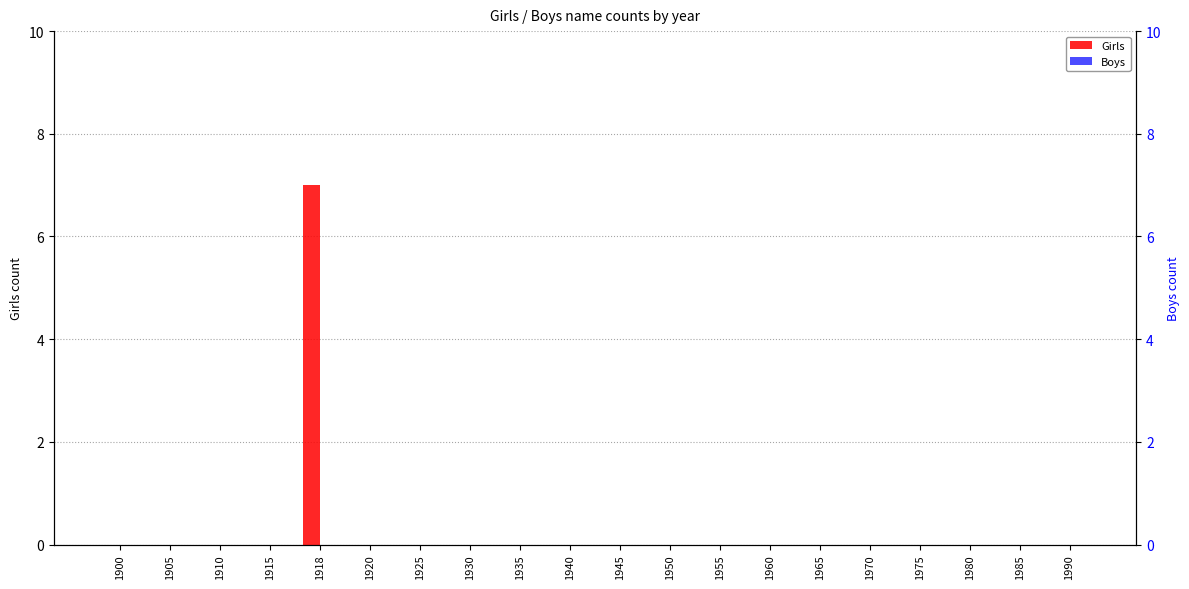

Reading left to right, list all the values displayed in this chart.

Girls: 0	0	0	0	7	0	0	0	0	0	0	0	0	0	0	0	0	0	0	0
Boys: 0	0	0	0	0	0	0	0	0	0	0	0	0	0	0	0	0	0	0	0